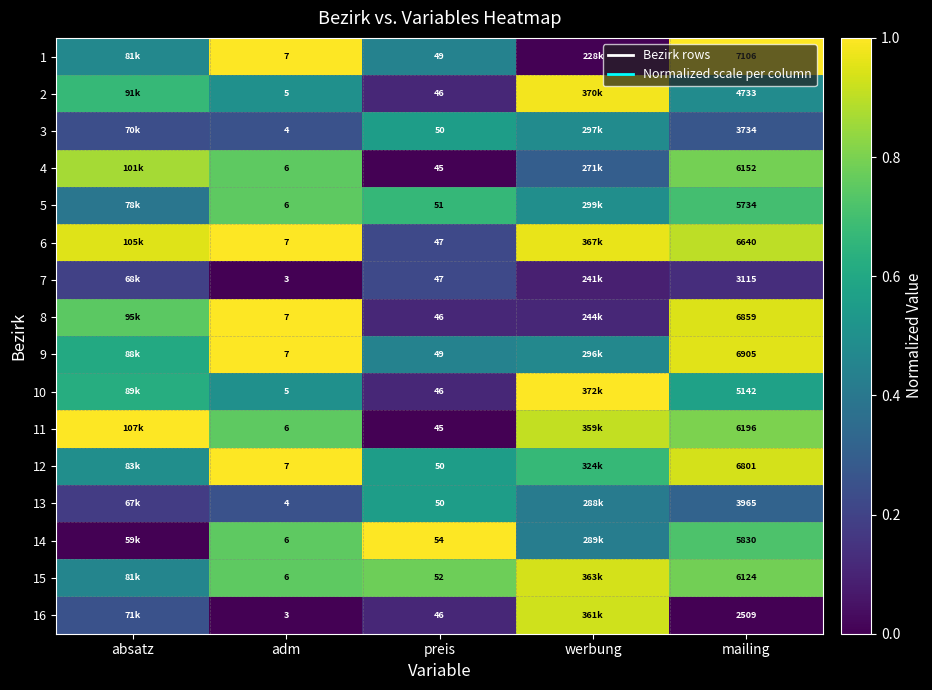

Where is 11 nearest to the value 0?

preis